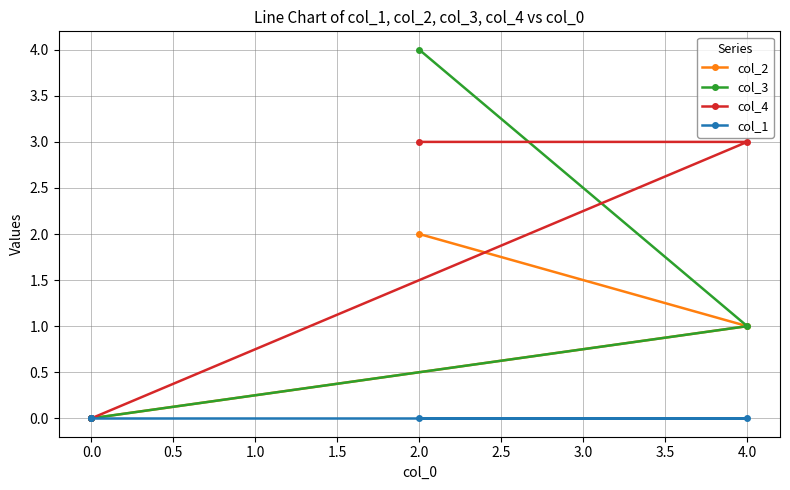

Reading right to left, extract all data points from this chart.

col_2: 2	1	0	0
col_3: 4	1	0	0
col_4: 3	3	0	0
col_1: 0	0	0	0